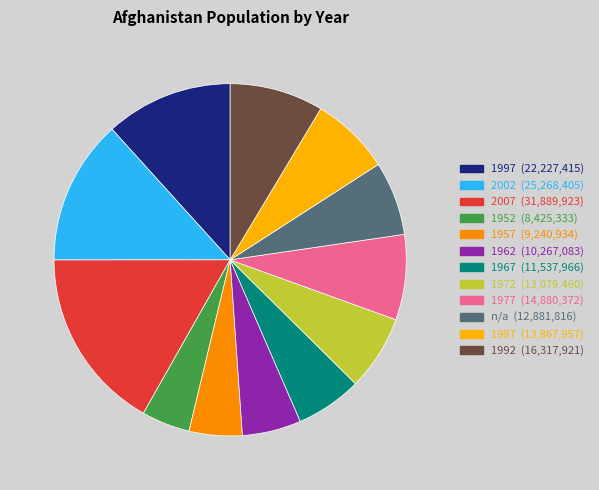

To the nearest percent, what percentage of the pie is 1977?

8%